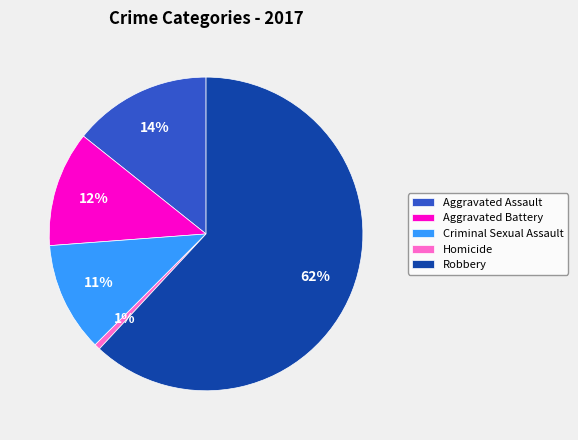

How many segments does this pie chart have?

5